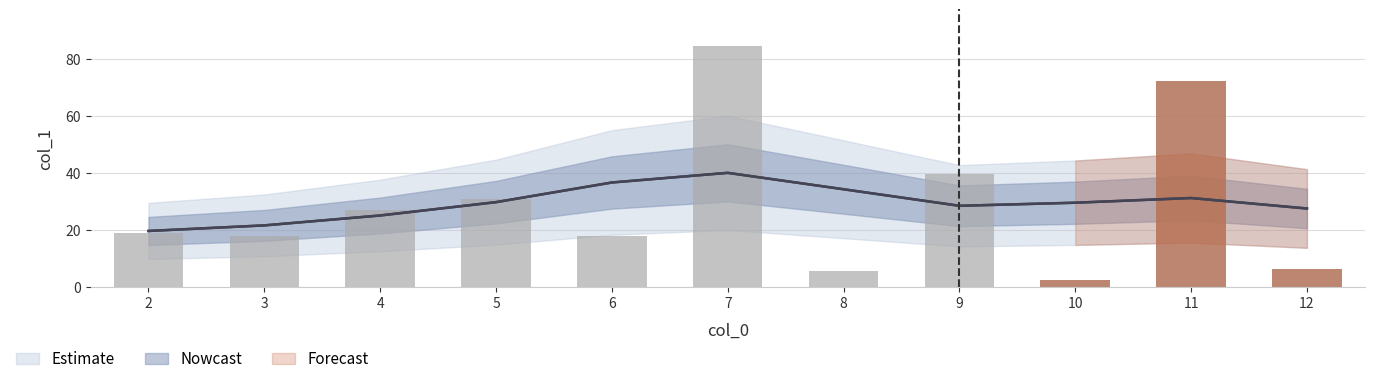

What is the minimum value shown in the chart?

2.5